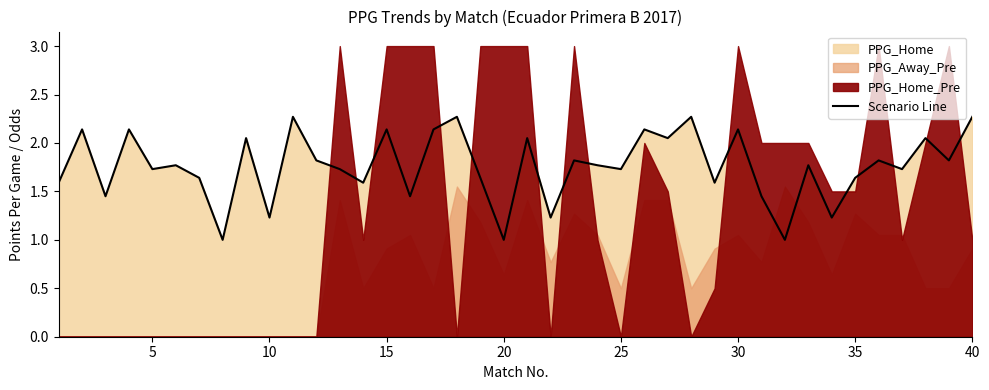

True or false: Scenario Line has a value of 1.7 at 25.

True